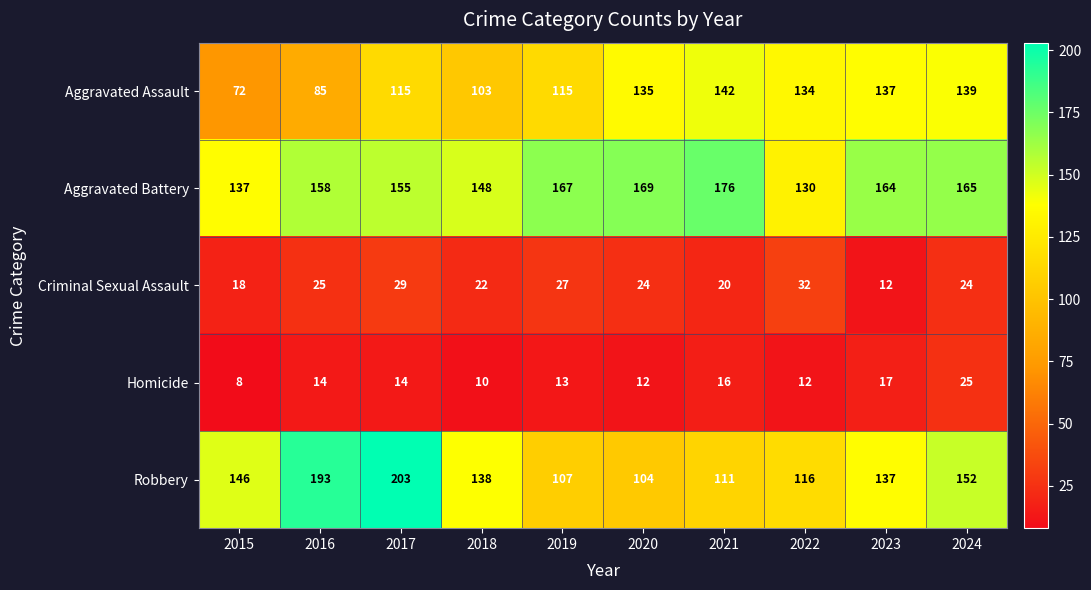

At 2017, list the series in order from largest to smallest.

Robbery, Aggravated Battery, Aggravated Assault, Criminal Sexual Assault, Homicide